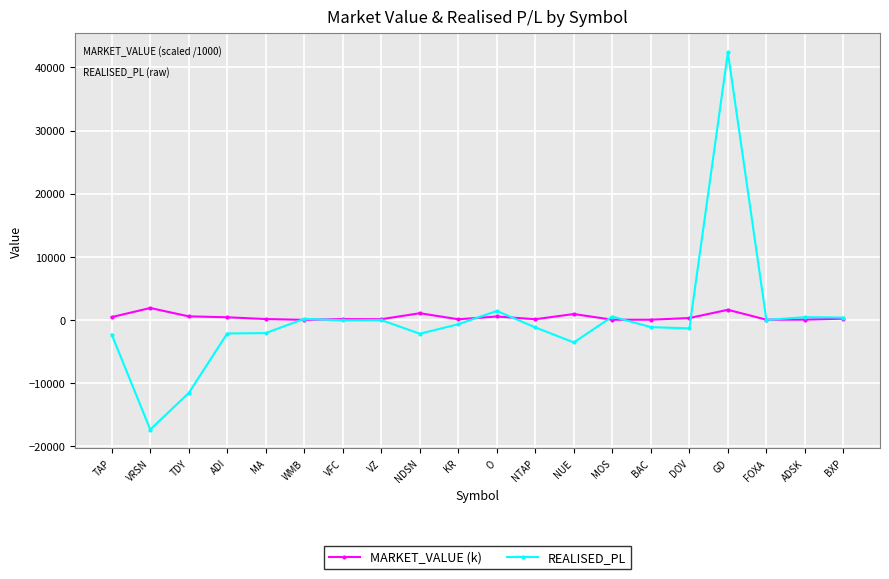

Which series has the largest range (max minus min)?

REALISED_PL